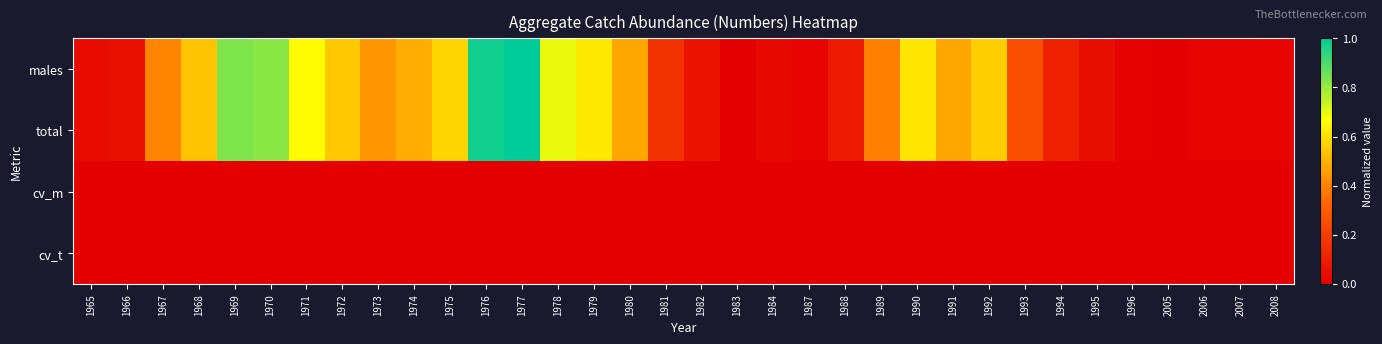

List the series in order of their peak value, lowest first.

cv_m, cv_t, males, total